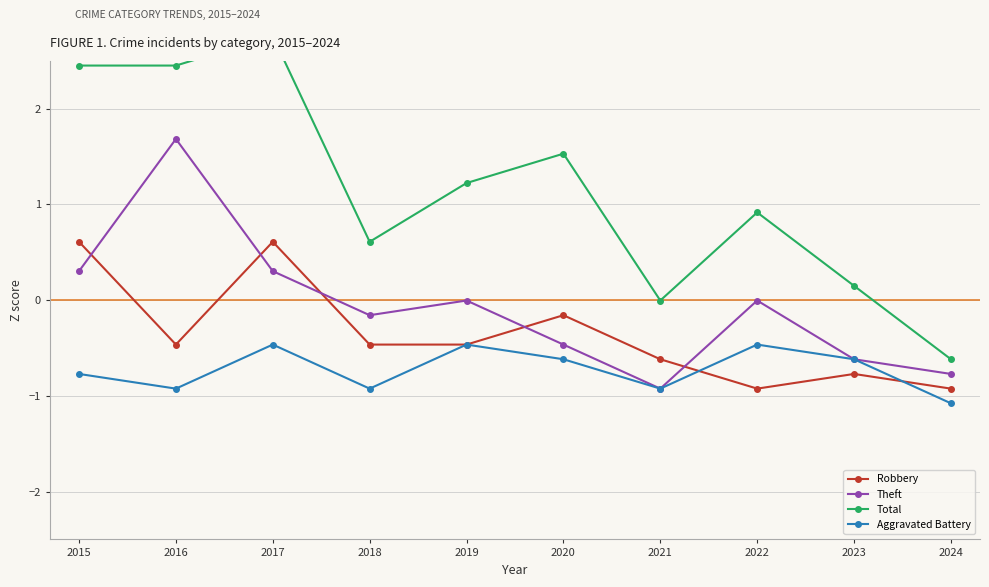

List the labels in order of Aggravated Battery value, smallest first.

2024, 2016, 2018, 2021, 2015, 2020, 2023, 2017, 2019, 2022